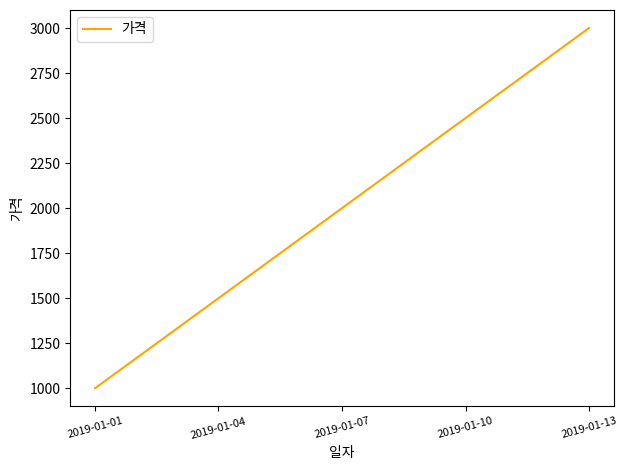

Reading left to right, extract all data points from this chart.

2019-01-01=1000	2019-01-04=1500	2019-01-07=2000	2019-01-10=2500	2019-01-13=3000